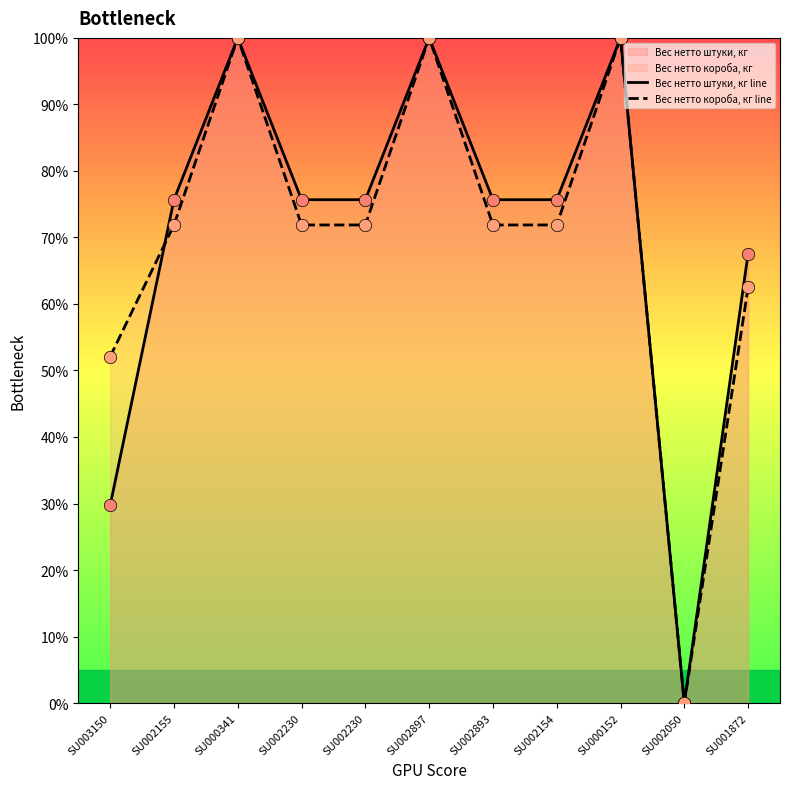

Is the value of Вес нетто короба, кг line at SU002155 greater than the value of Вес нетто штуки, кг line at SU002897?

No